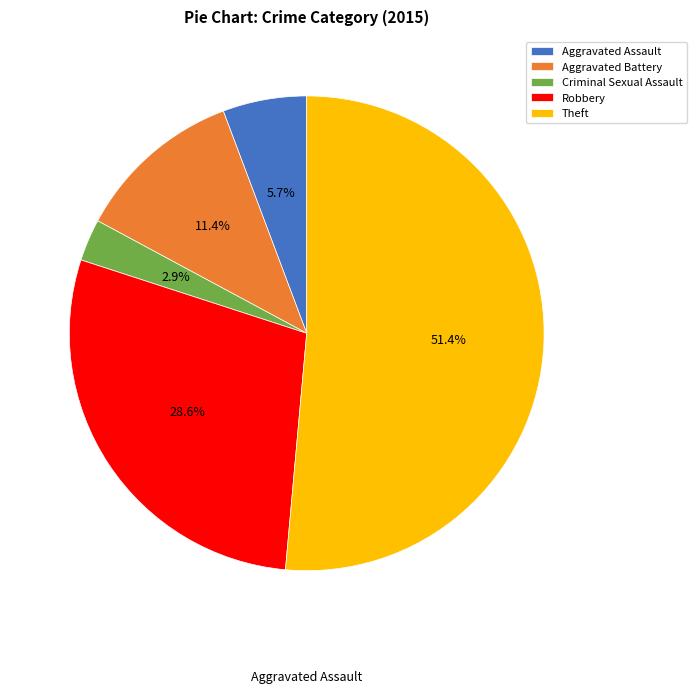

The Criminal Sexual Assault slice represents 9% of the pie. True or false?

False